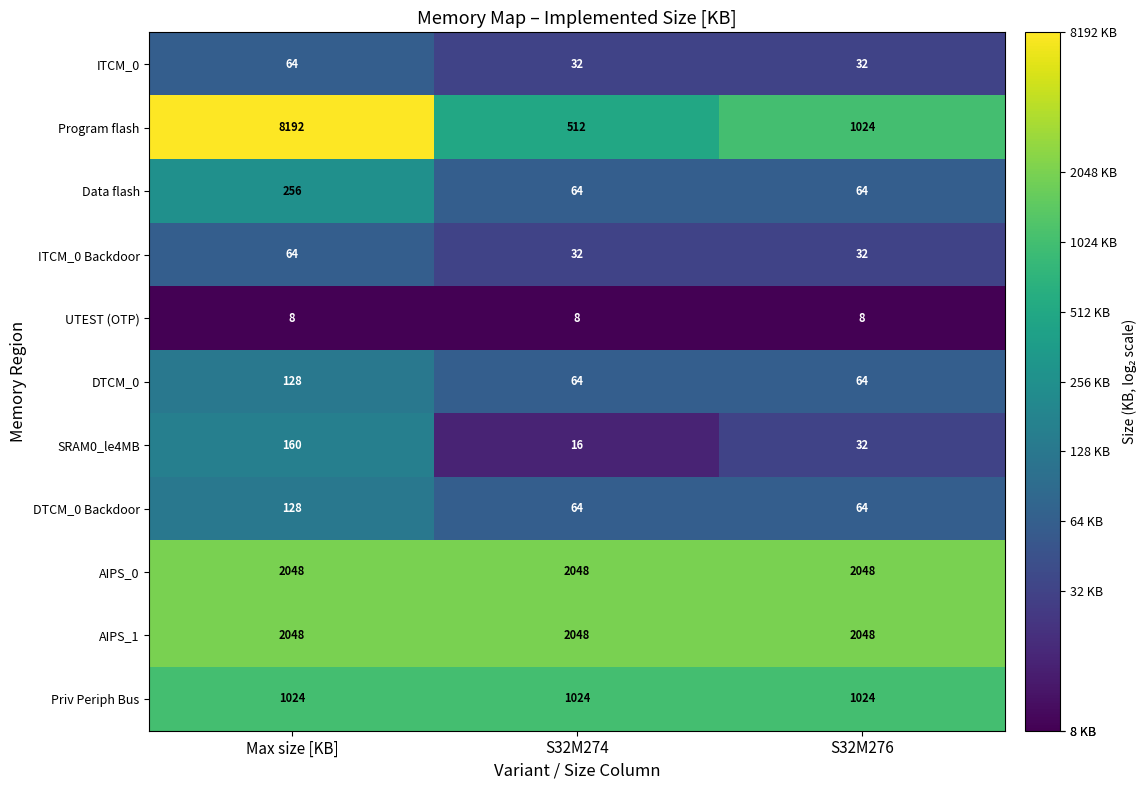

What is the difference between the highest and lowest values at Max size [KB]?

8184